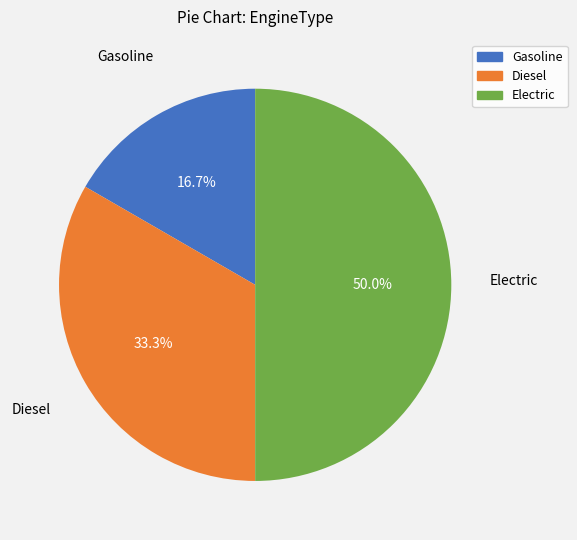

To the nearest percent, what portion does Gasoline represent?

17%